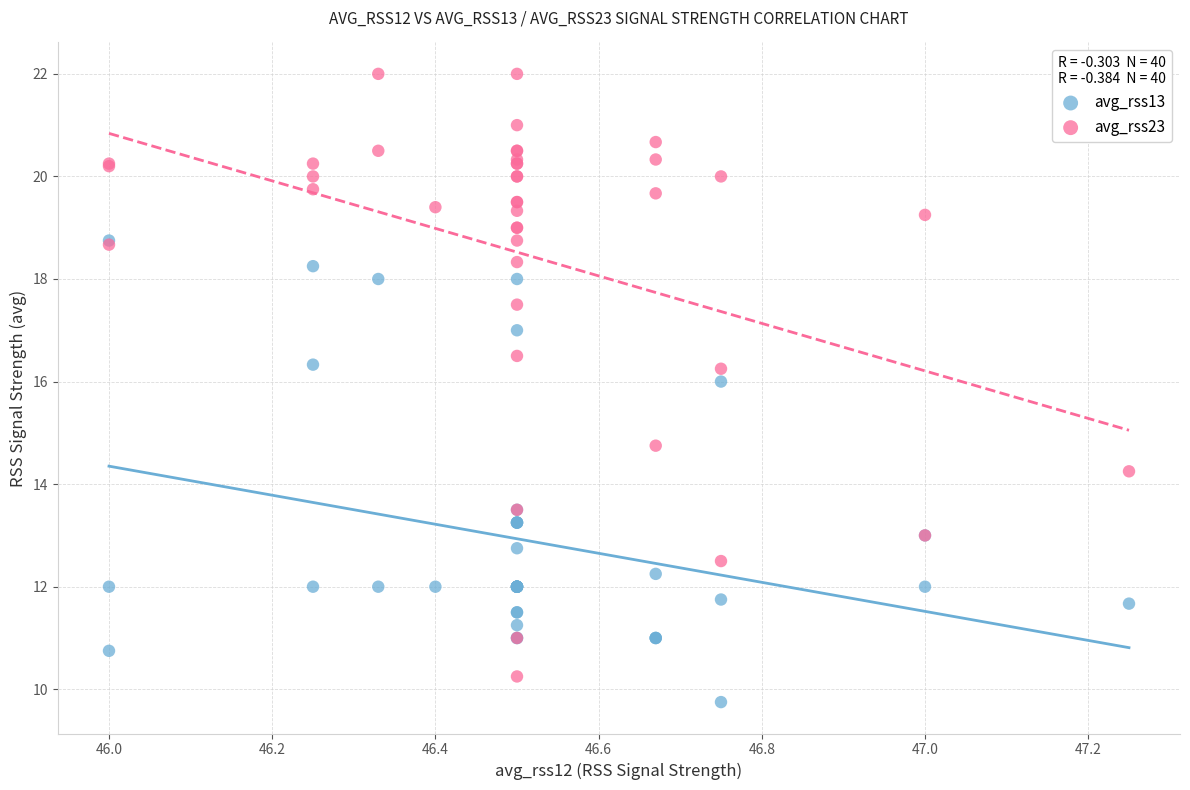

Which series has the largest Y range (max minus min)?

avg_rss23